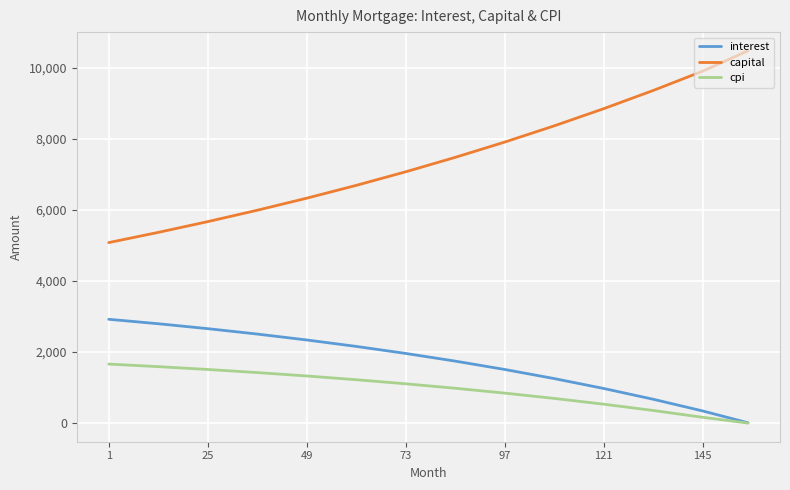

What are all the series names shown in the legend?

interest, capital, cpi